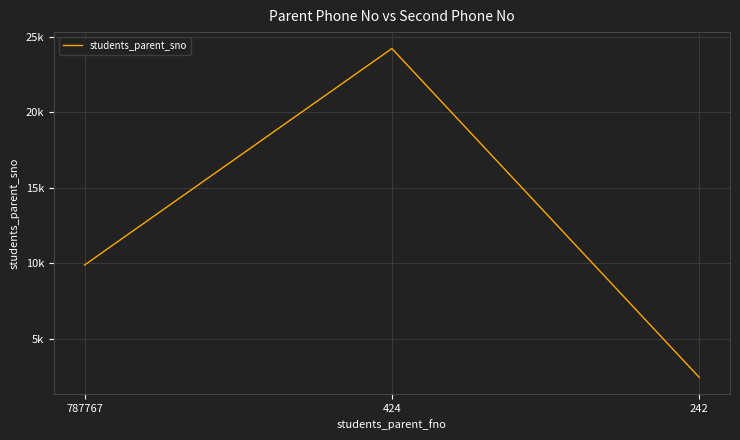

List the labels in order of value, smallest first.

242, 787767, 424